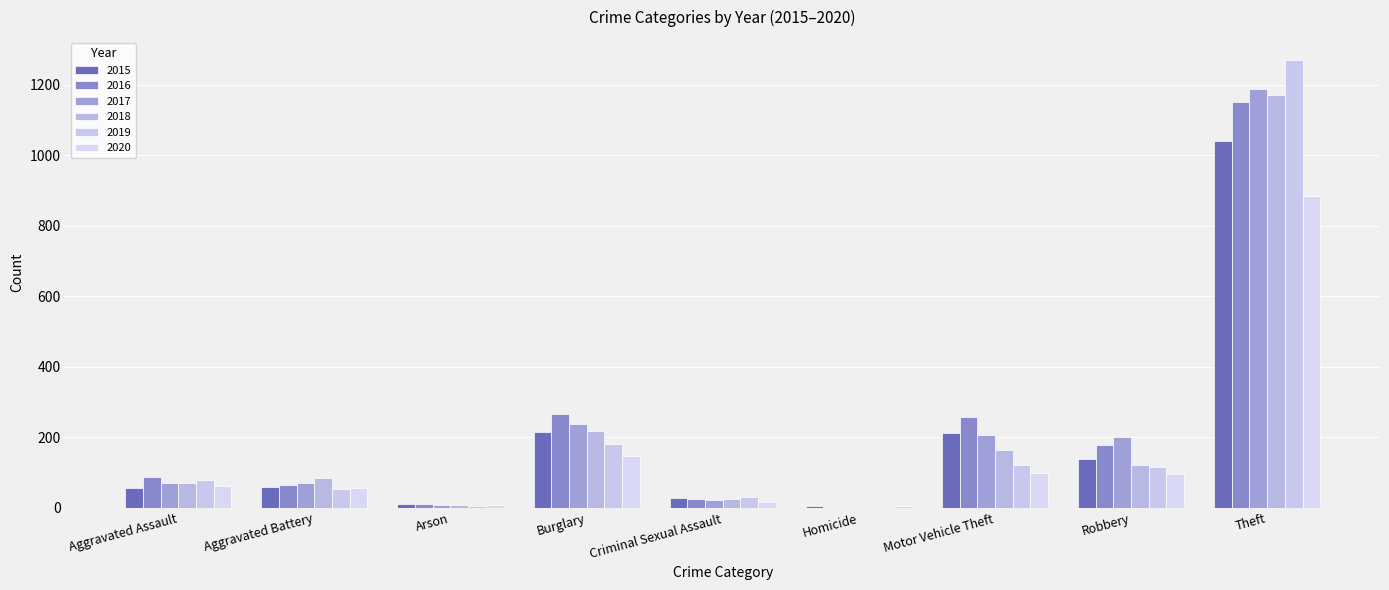

The value of 2016 at Homicide is 2. True or false?

False